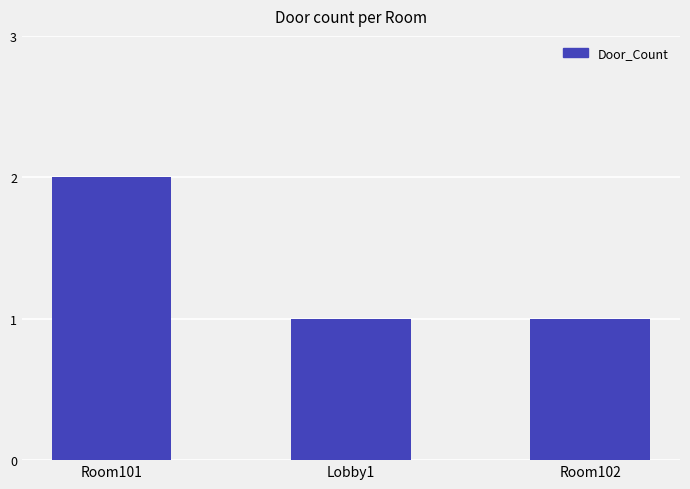

At which category does the chart reach its peak across all series?

Room101